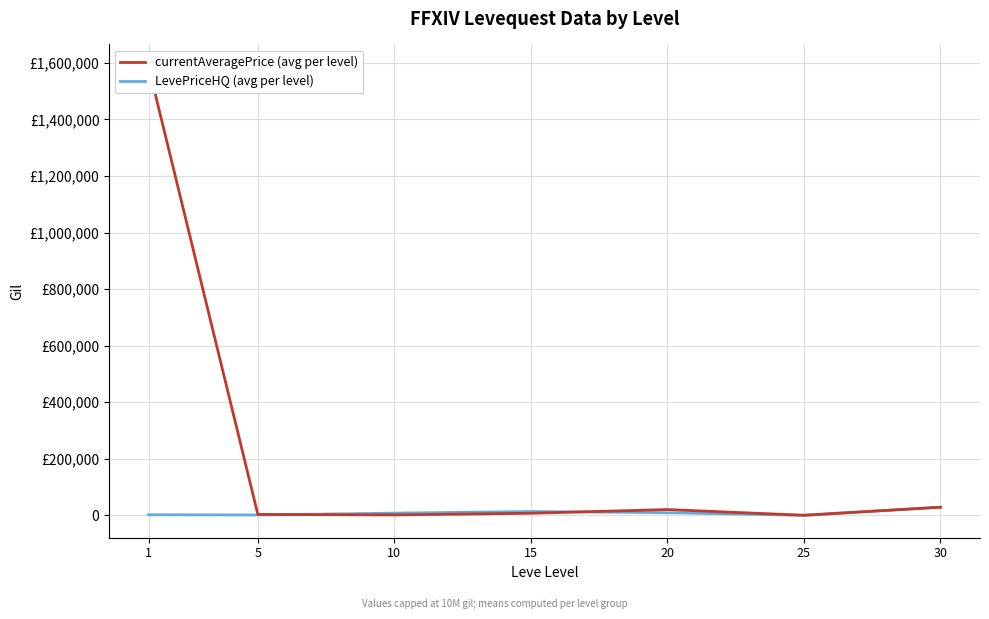

What are all the series names shown in the legend?

currentAveragePrice (avg per level), LevePriceHQ (avg per level)